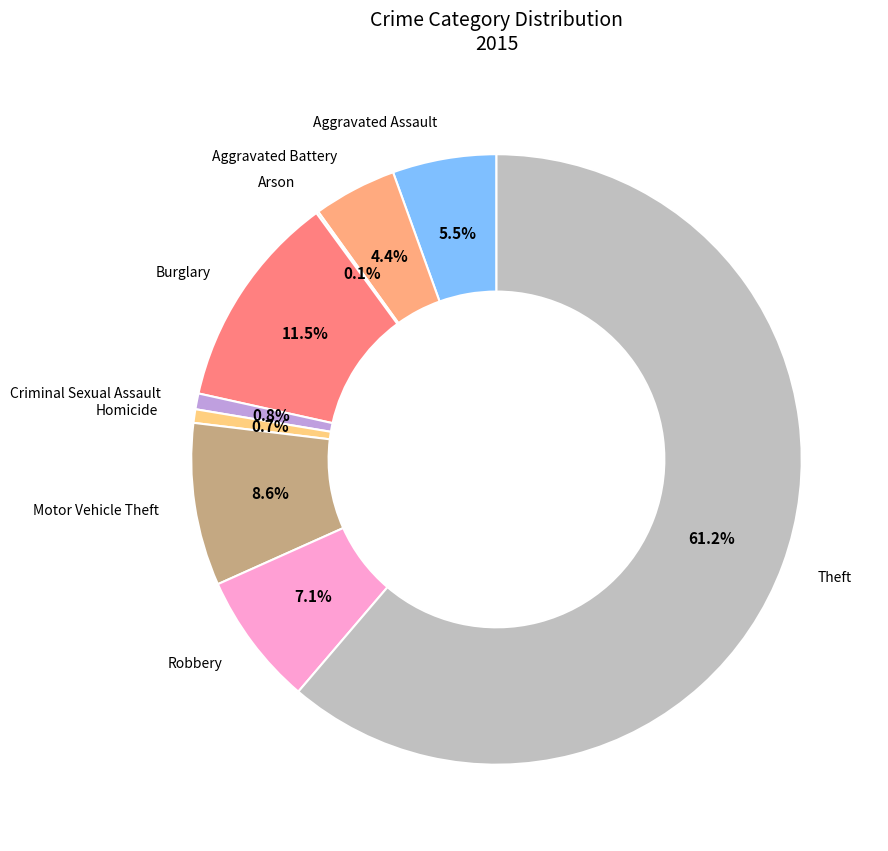

What percentage do Burglary and Homicide together represent?

12.2%